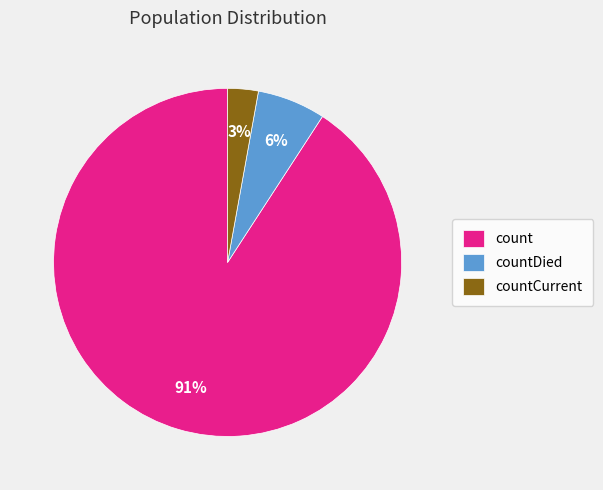

Does any single category account for the majority?

Yes